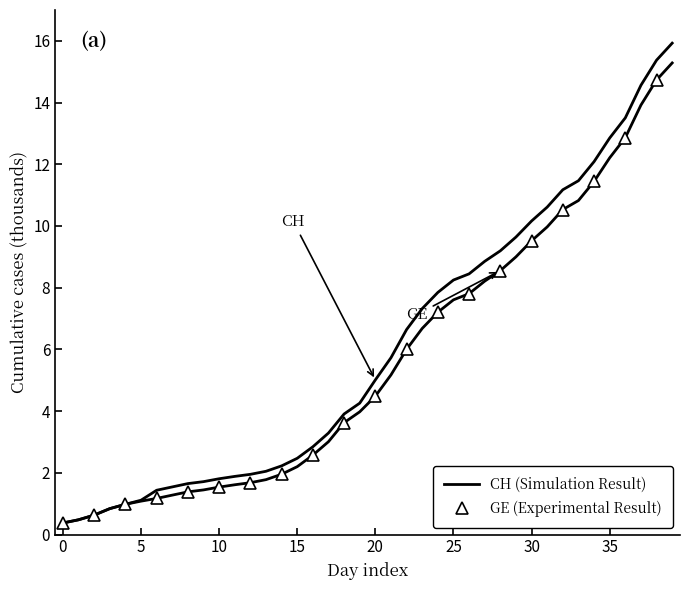

How many data points in CH are less than 5?

20